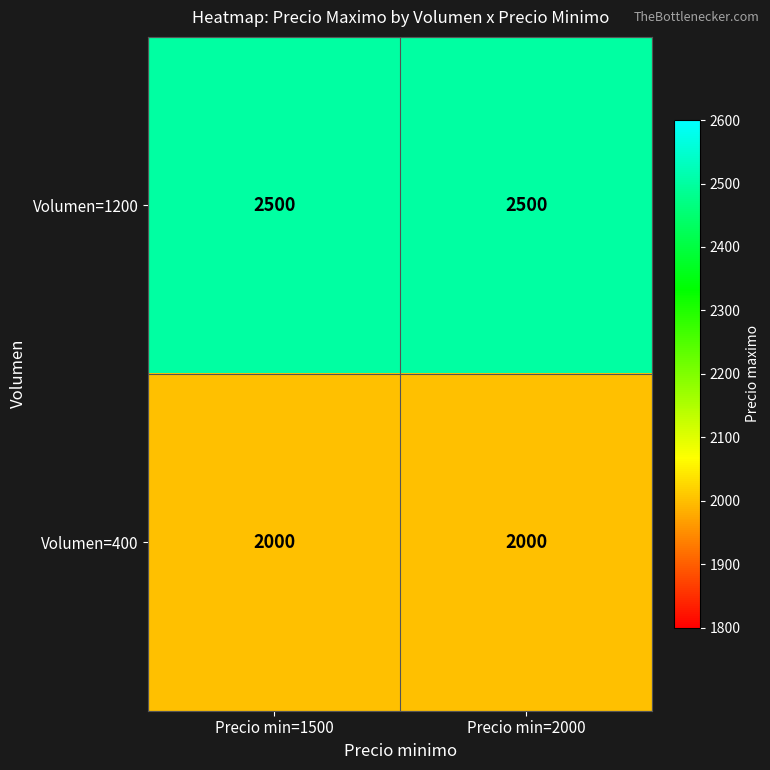

What is the approximate value of Volumen=400 at Precio min=1500?

2000